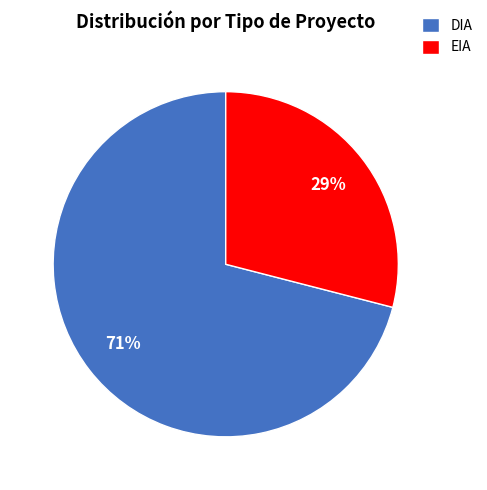

True or false: EIA accounts for 41% of the total.

False